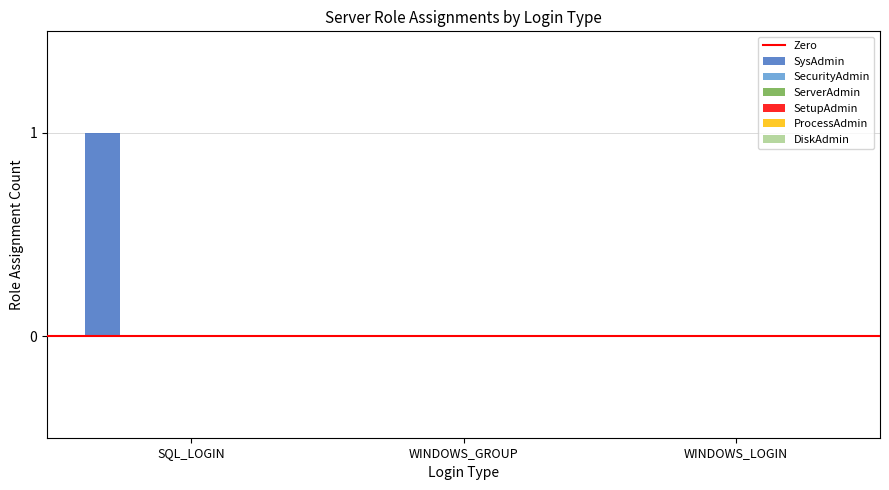

How many categories are shown in the chart?

3